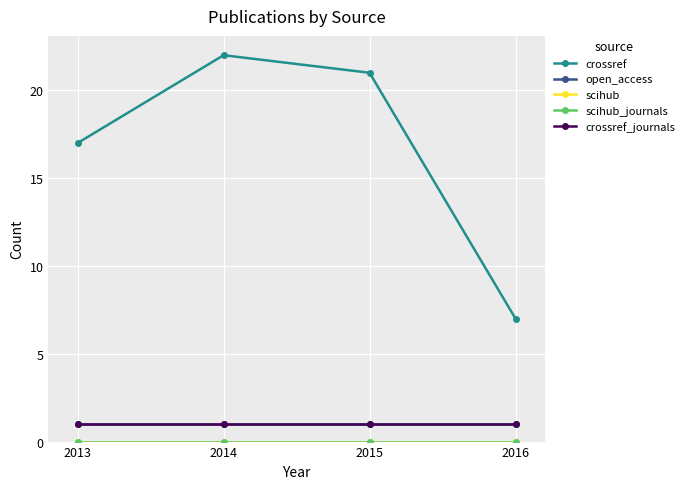

Does the chart have visible grid lines?

Yes